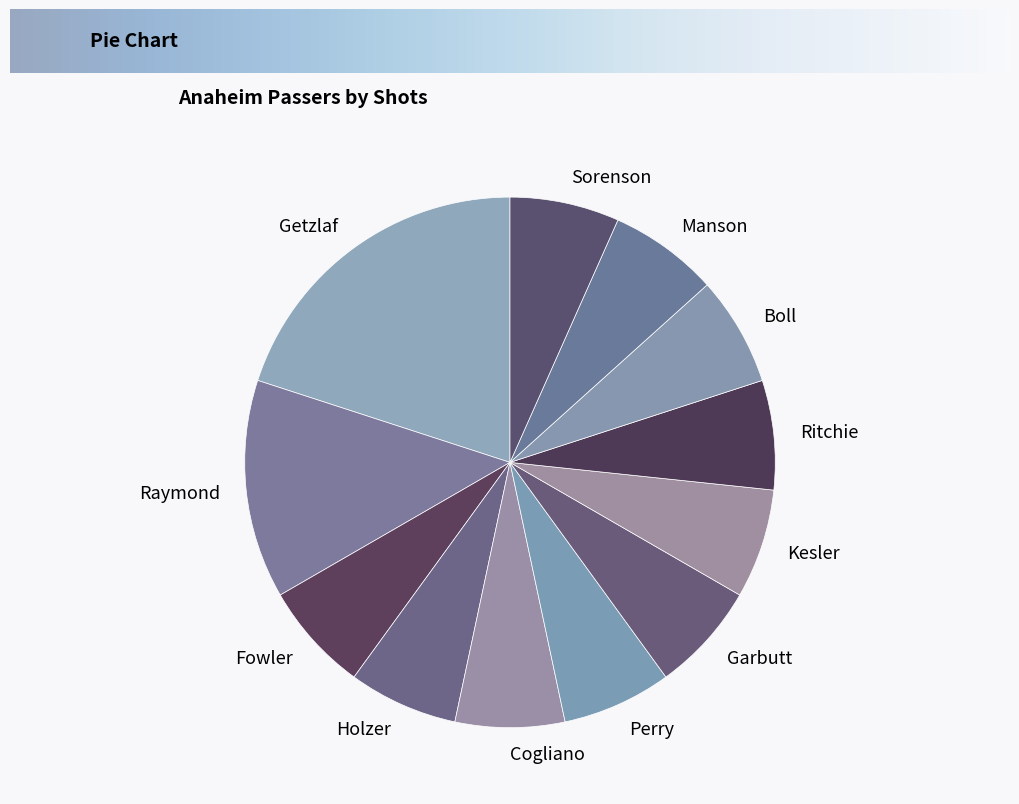

Is the sum of Cogliano and Holzer greater than half?

No